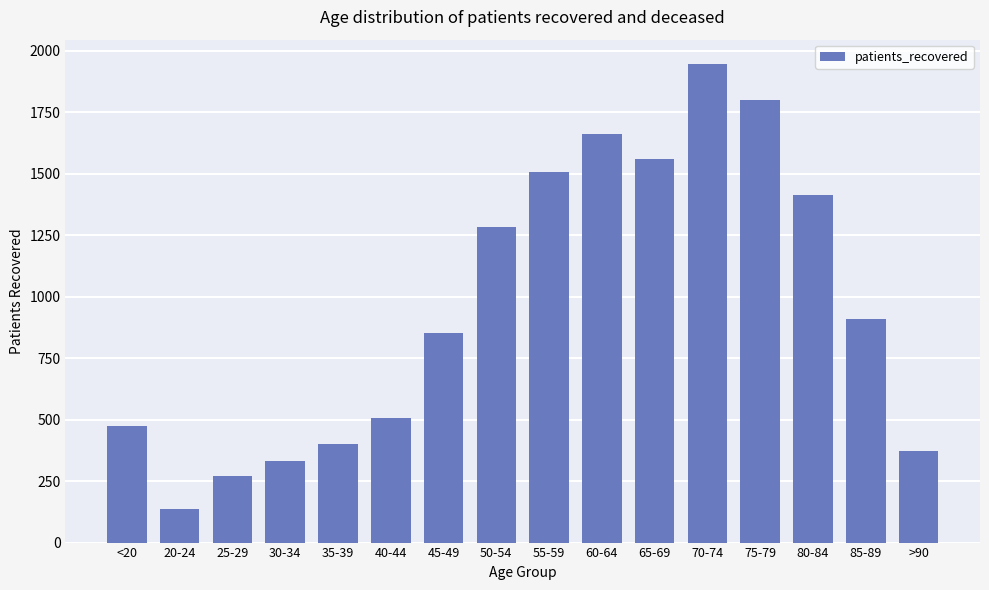

List the labels in order of value, largest first.

70-74, 75-79, 60-64, 65-69, 55-59, 80-84, 50-54, 85-89, 45-49, 40-44, <20, 35-39, >90, 30-34, 25-29, 20-24